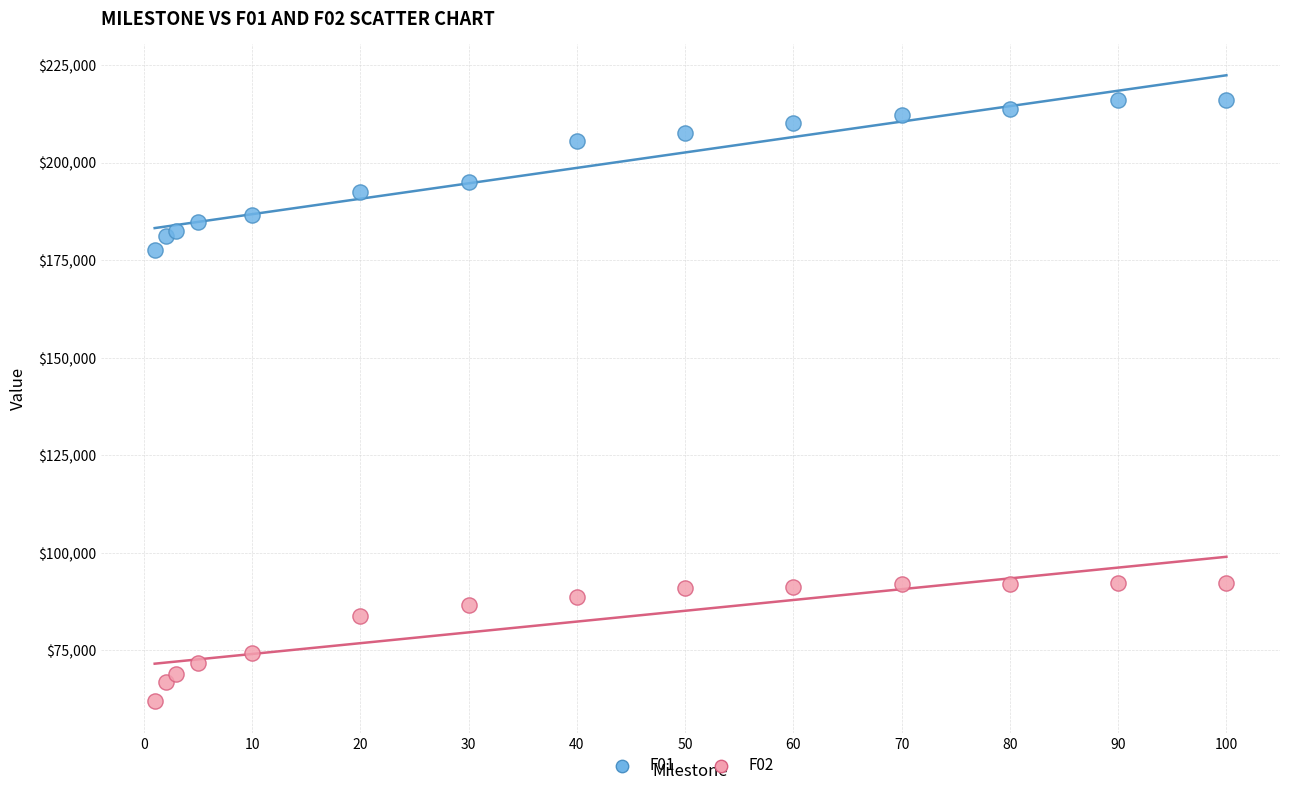

What is the X range (max minus min) for the scatter plot?

99.0